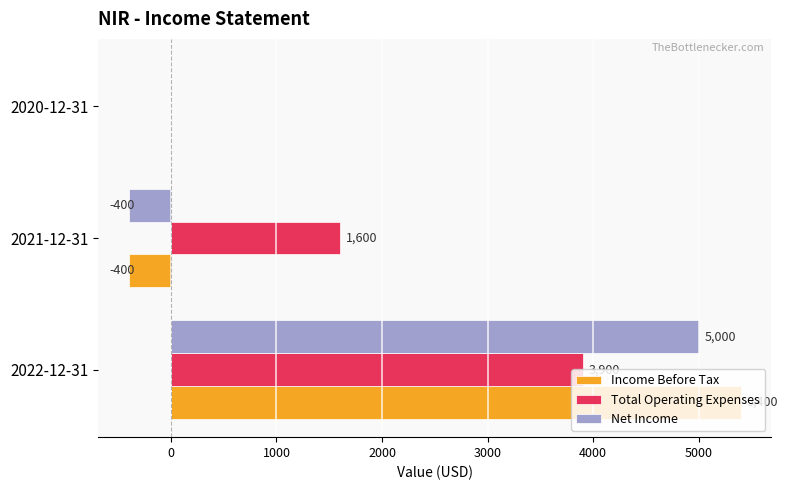

Is it true that Total Operating Expenses equals 3900 at 2022-12-31?

True